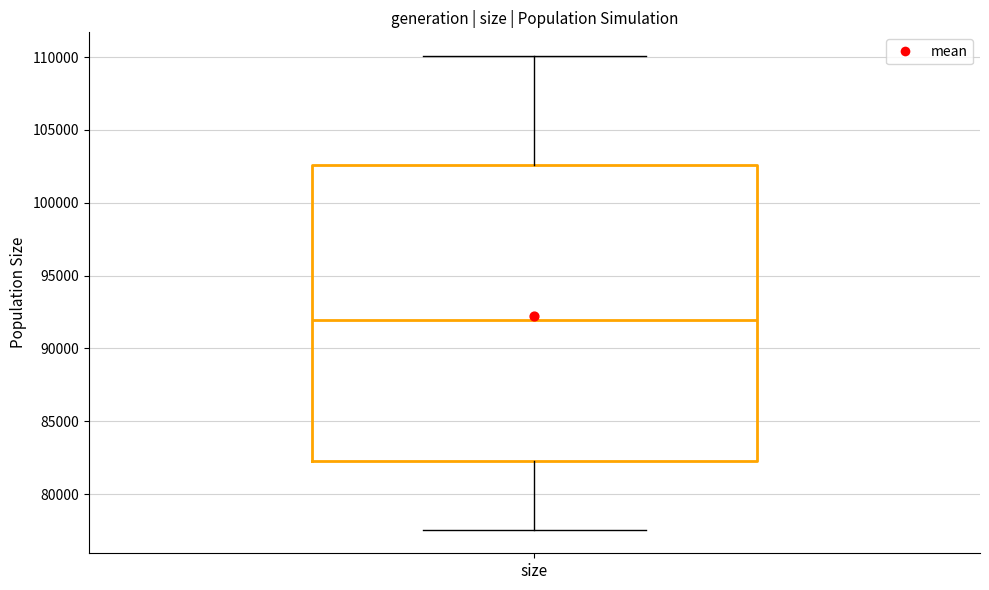

Transcribe this box plot: give where the median line is, the range the box spans, and where the two whiskers end, as read against the y-axis. The values are not printed on the chart, so give them approximately, as read against the axis.

median 92000, box 82500 to 102500, whiskers 77500 to 110000